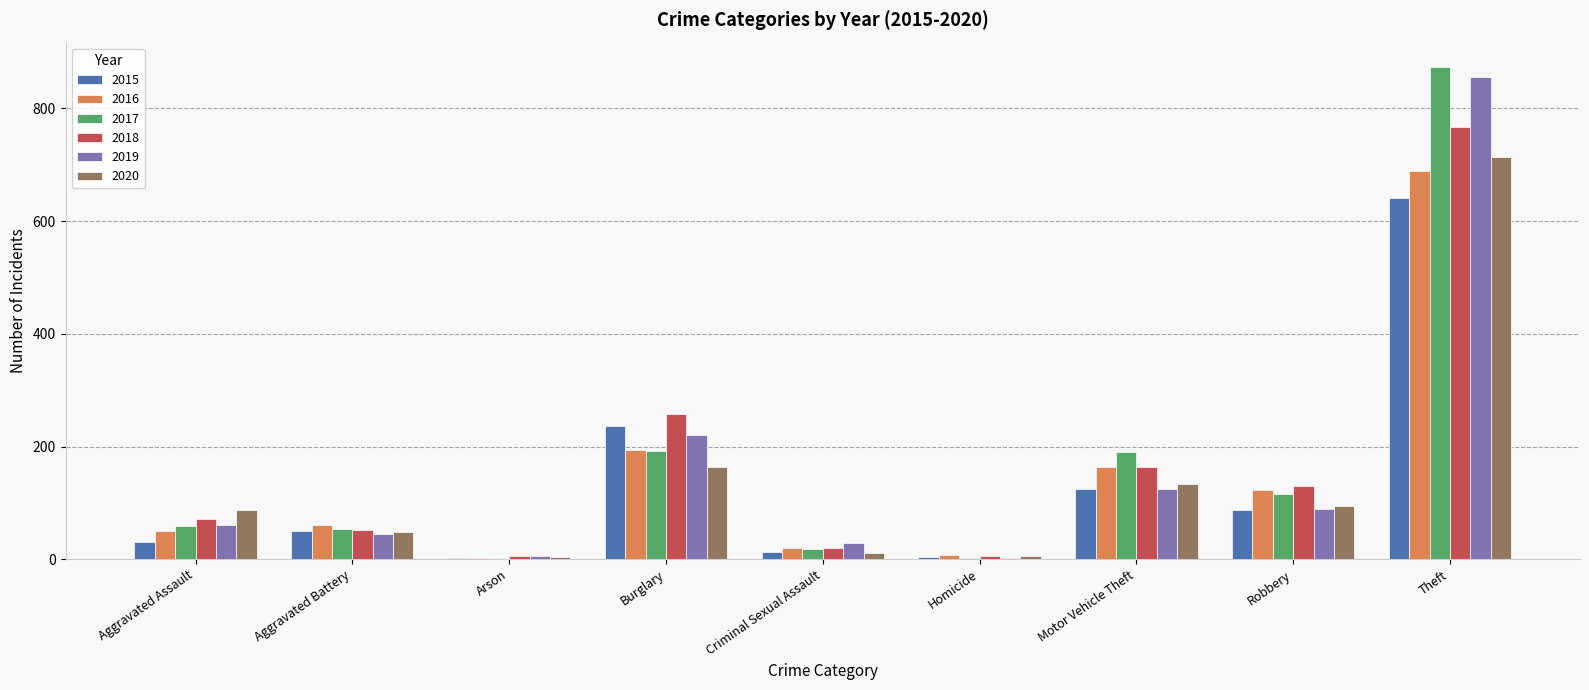

What is the sum of all 2016 values?

1310